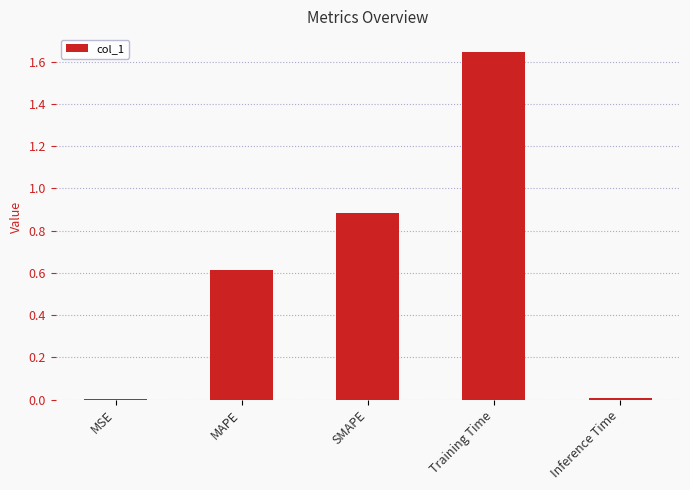

Which category has the highest value across all series?

Training Time